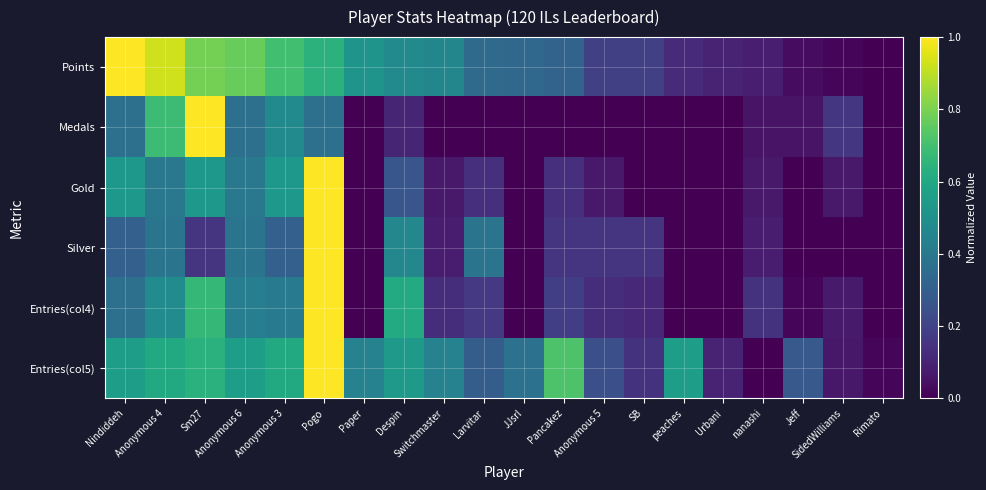

What is the greatest value displayed?

1.0